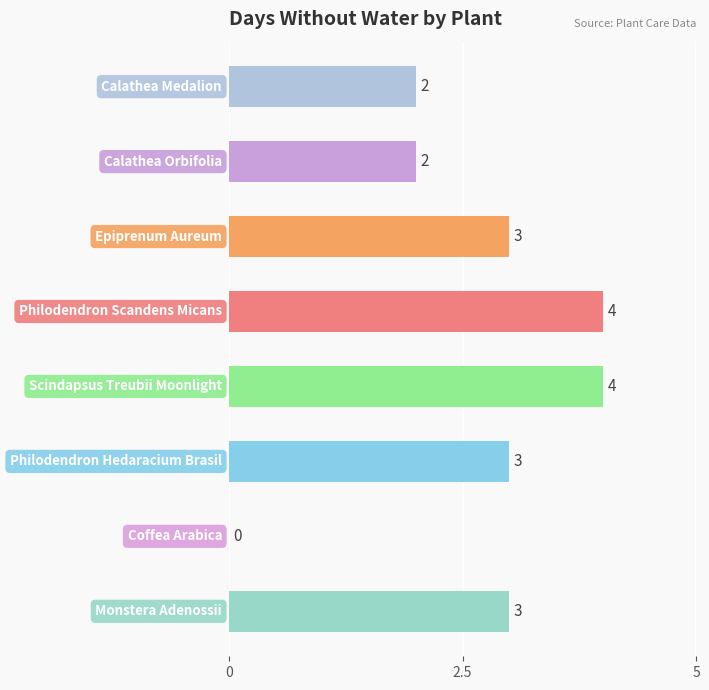

What is the sum of all values?

21